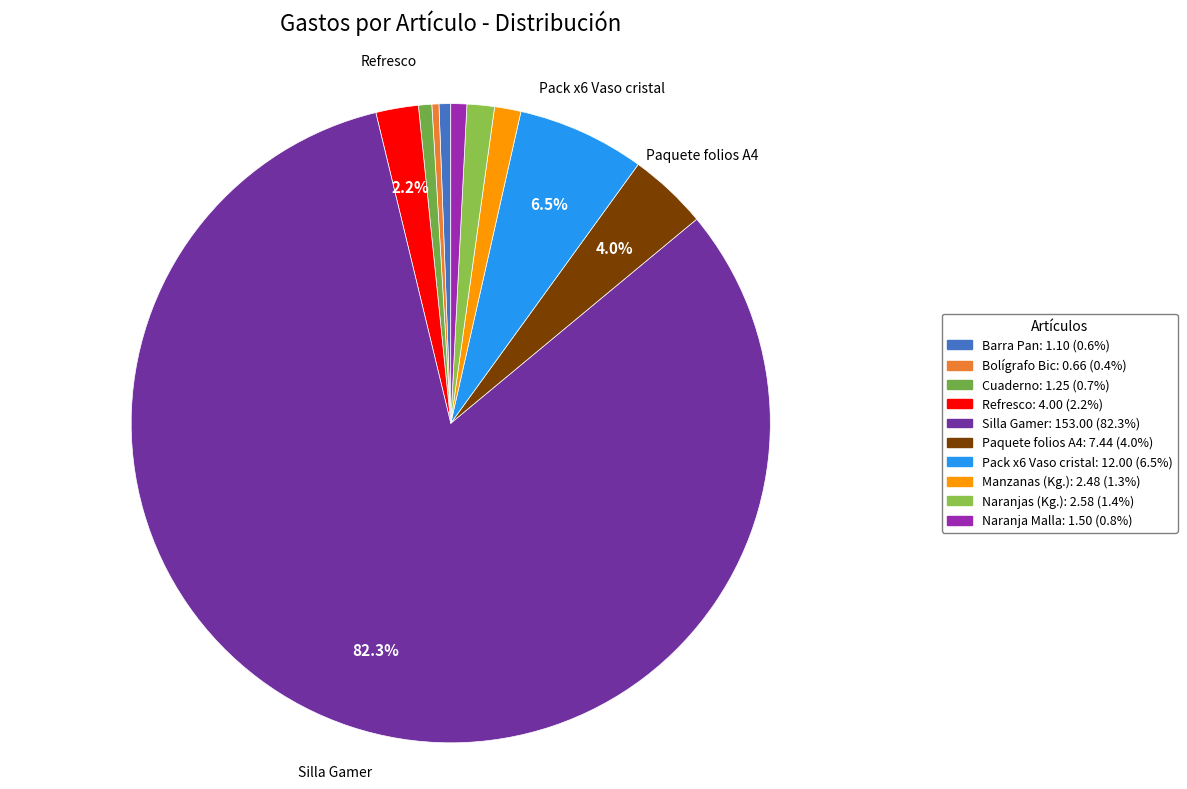

Which has a higher value, Manzanas (Kg.) or Barra Pan?

Manzanas (Kg.)